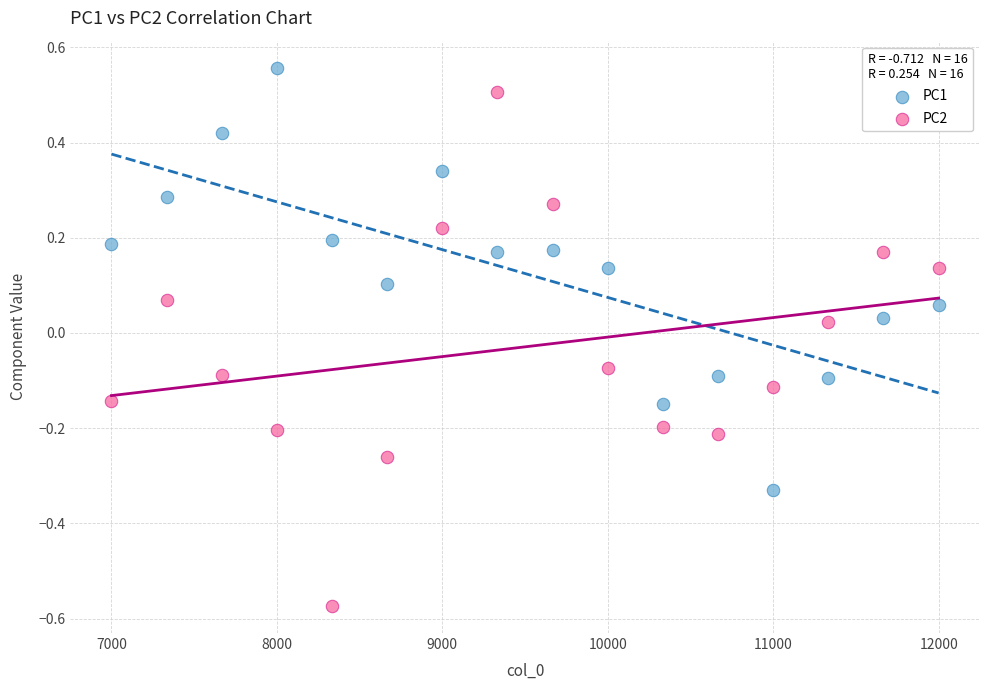

Which series contains the highest Y value?

PC1